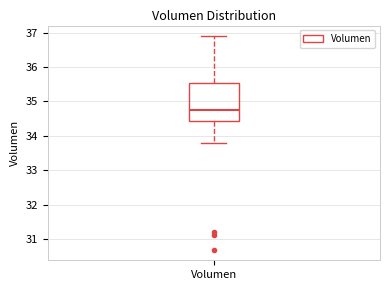

Read this box plot against the y-axis: the position of the median line, the range covered by the box, and the ends of both whiskers. The values are not printed on the chart, so give them approximately, as read against the axis.

median 34.8, box 34.4 to 35.5, whiskers 33.8 to 36.9